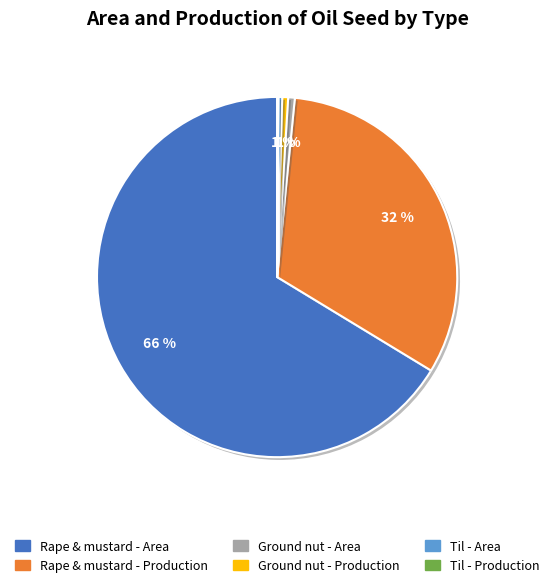

Do Til - Area and Rape & mustard - Production together represent more than half of the pie?

No